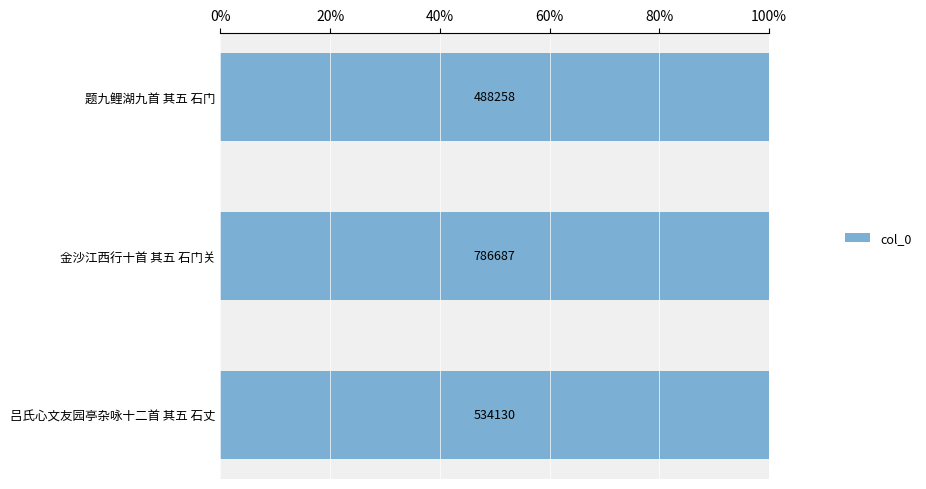

How many bars are there in total?

3